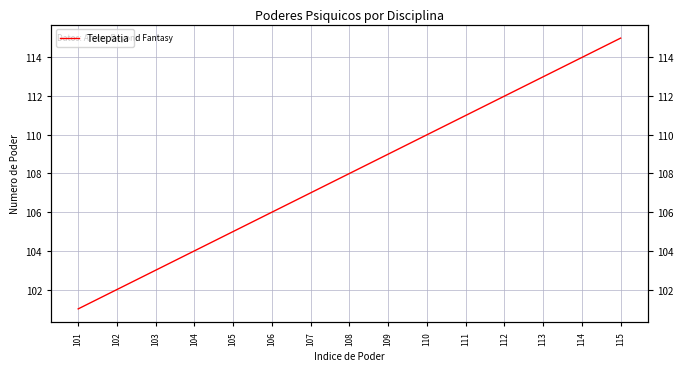

Which has a higher value, 110 or 112?

112